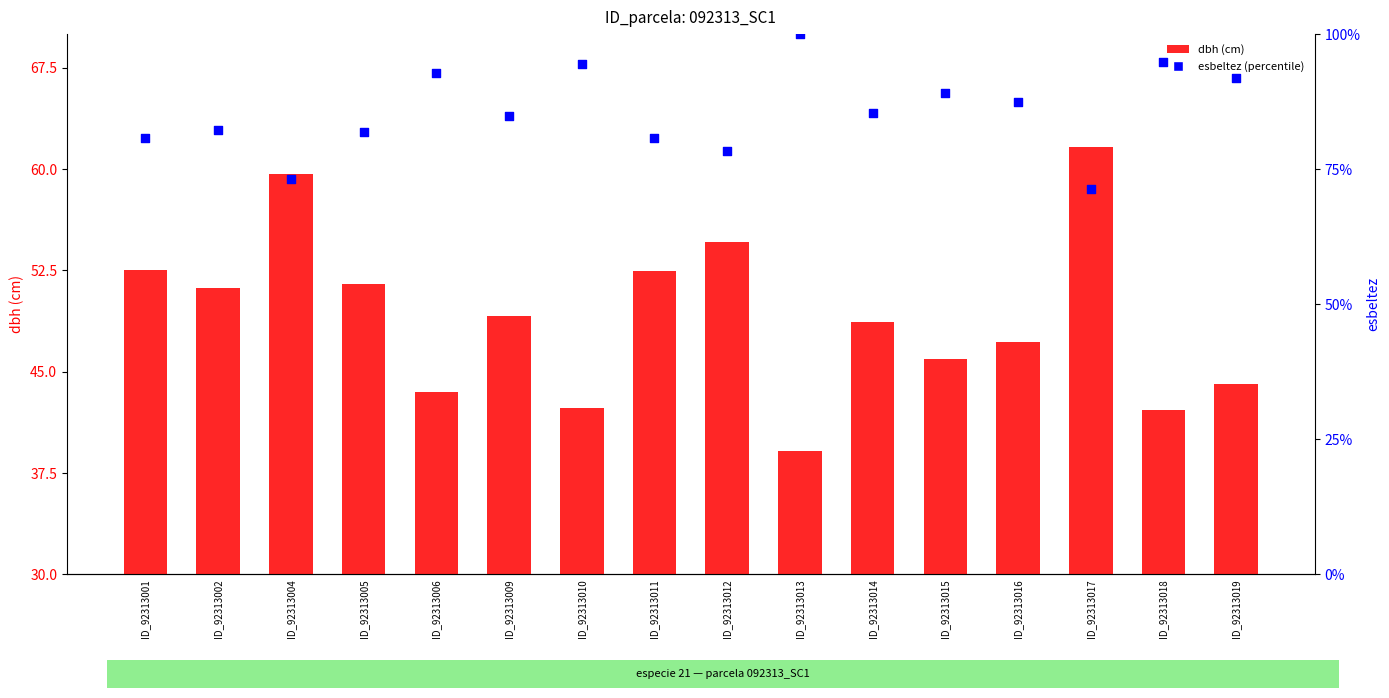

Which series reaches the maximum Y coordinate?

esbeltez